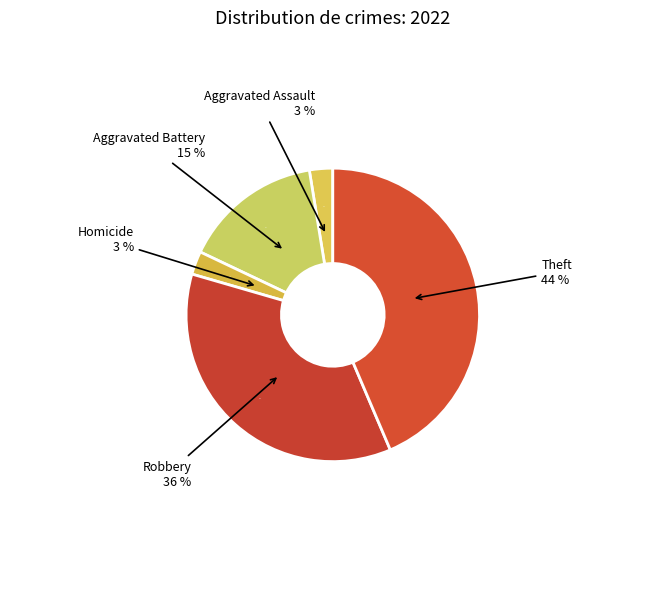

To the nearest percent, what percentage of the pie is Robbery?

36%